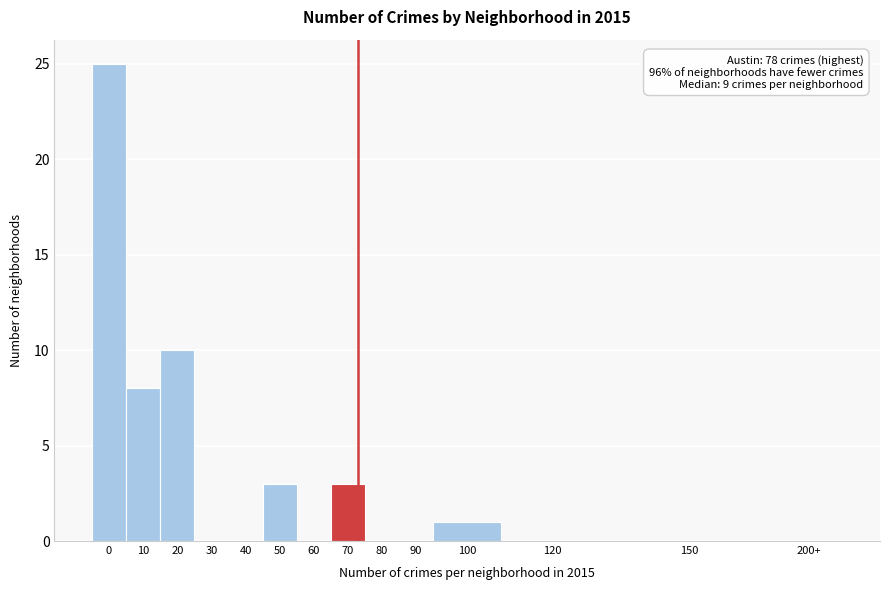

Reading right to left, what are all the values shown in this chart?

200+=0	150=0	120=0	100=1	90=0	80=0	70=3	60=0	50=3	40=0	30=0	20=10	10=8	0=25